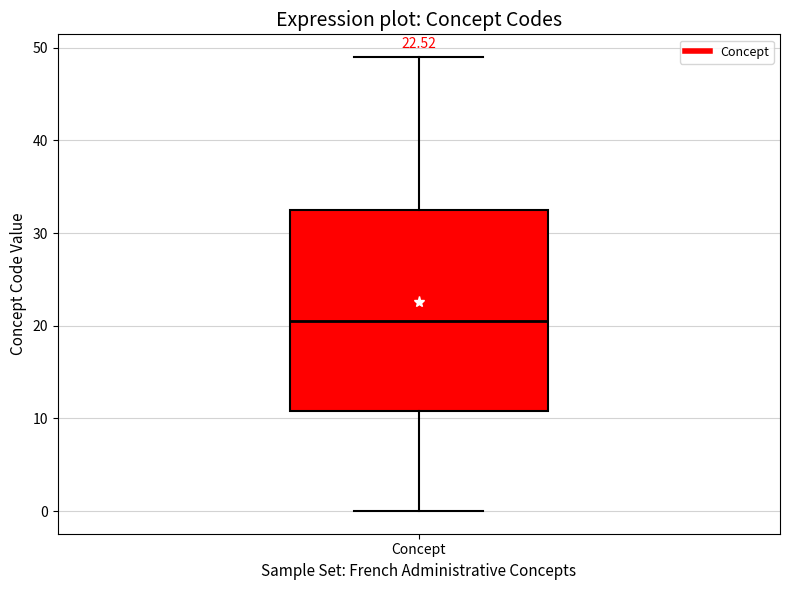

Read this box plot against the y-axis: the position of the median line, the range covered by the box, and the ends of both whiskers. The values are not printed on the chart, so give them approximately, as read against the axis.

median 21, box 11 to 33, whiskers 0 to 49